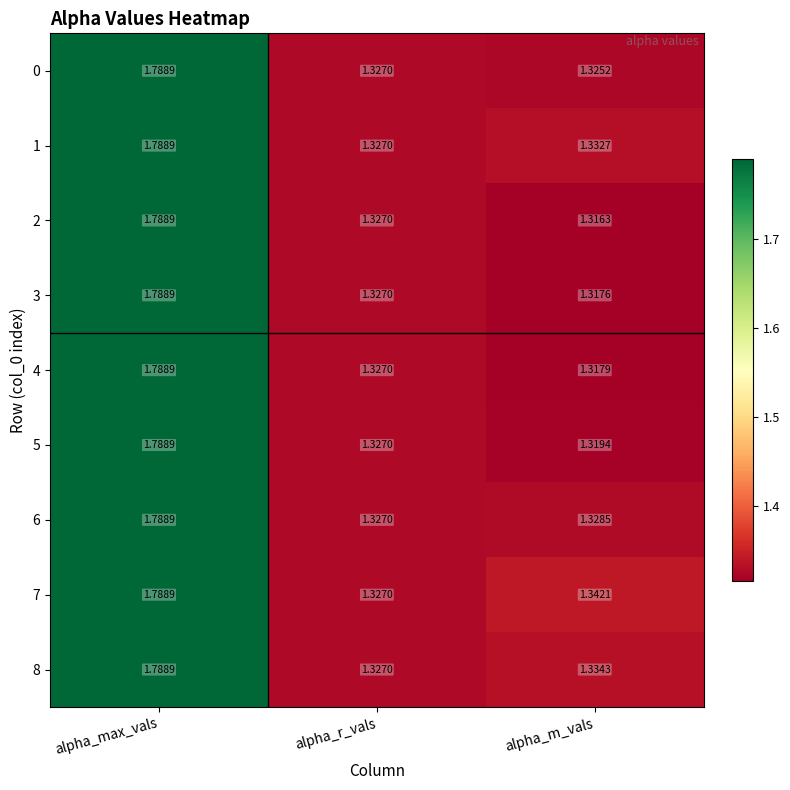

At which label does 6 reach its peak?

alpha_max_vals